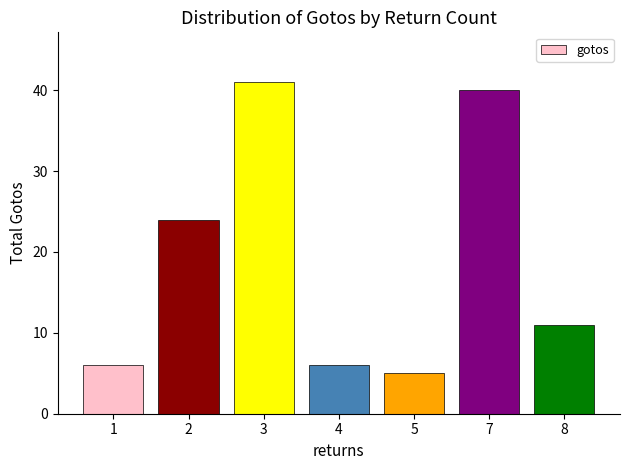

What is the minimum value shown in the chart?

5